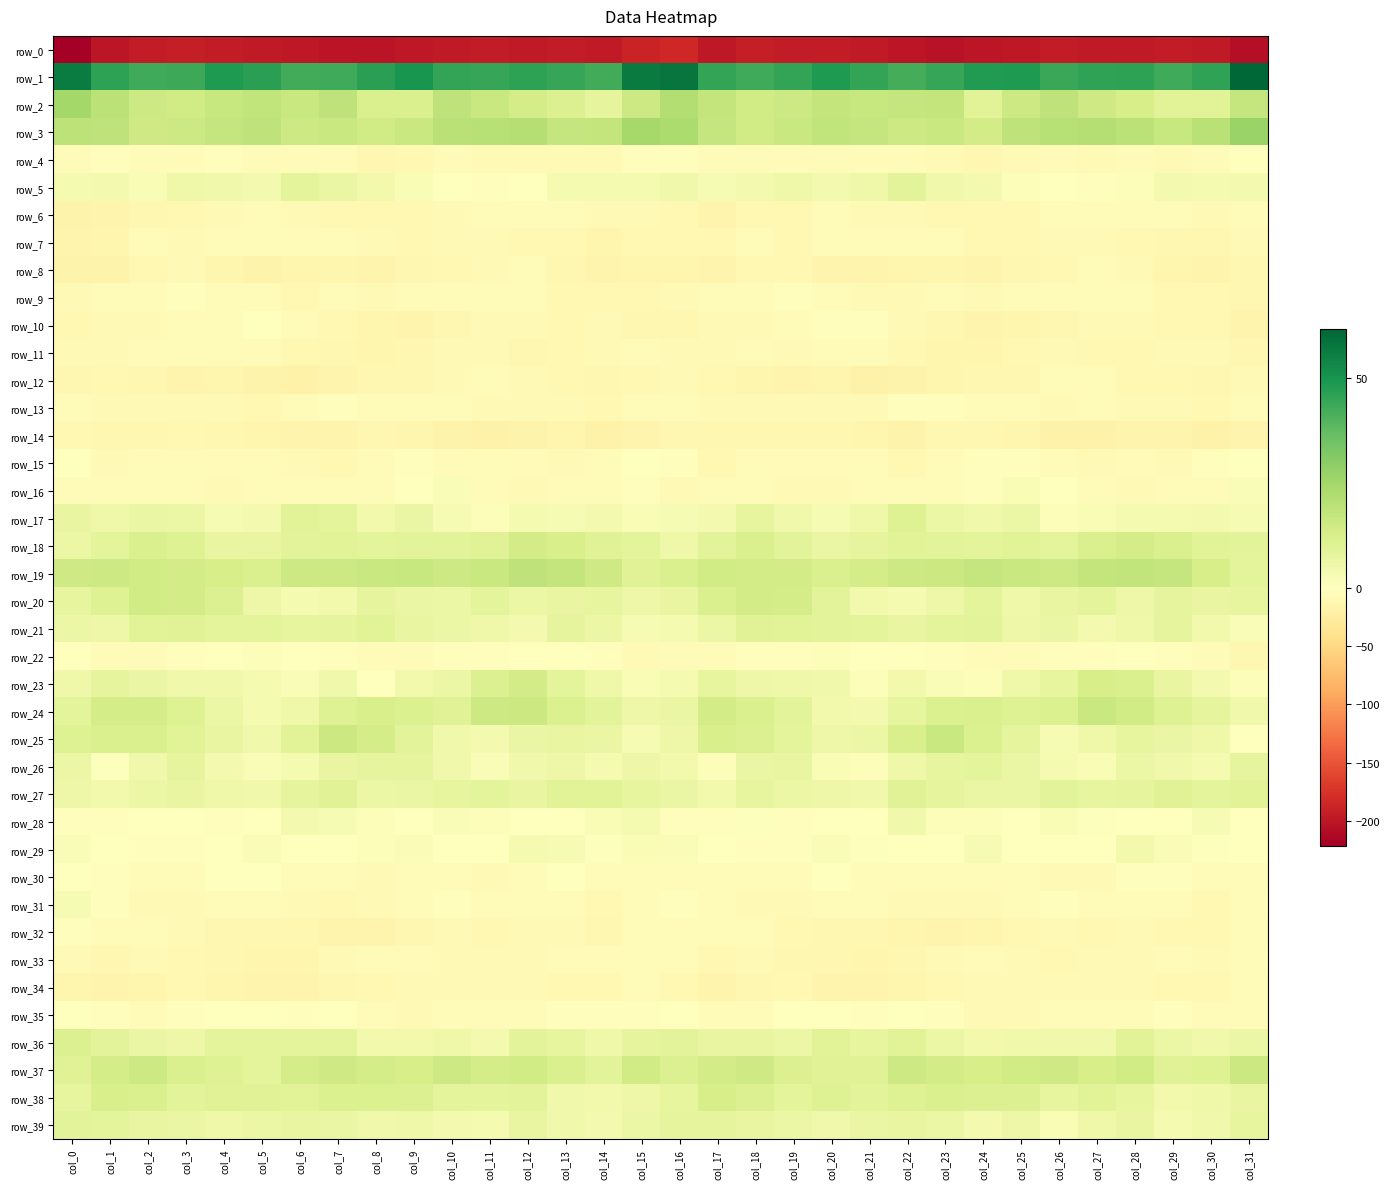

Count the number of categories in the chart.

32